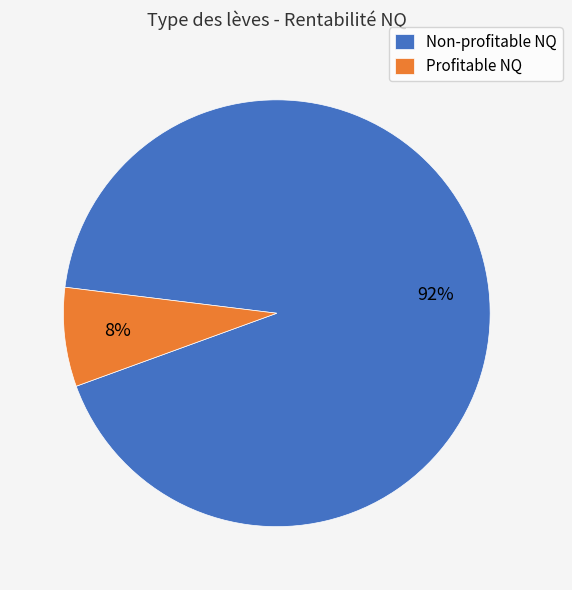

Is the sum of Non-profitable NQ and Profitable NQ greater than half?

Yes